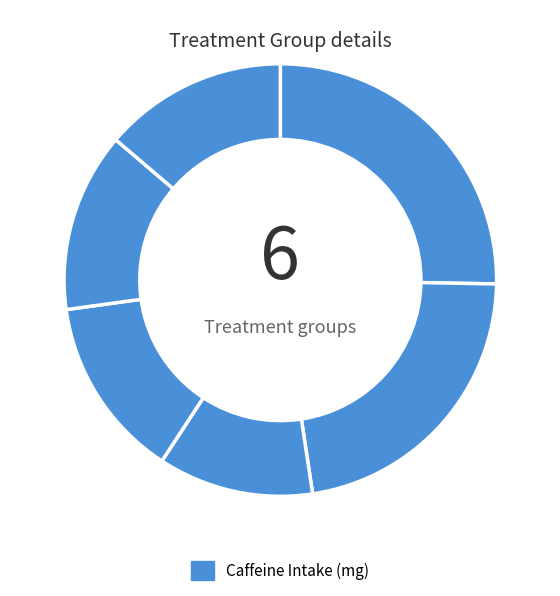

How many slices are in this pie chart?

6